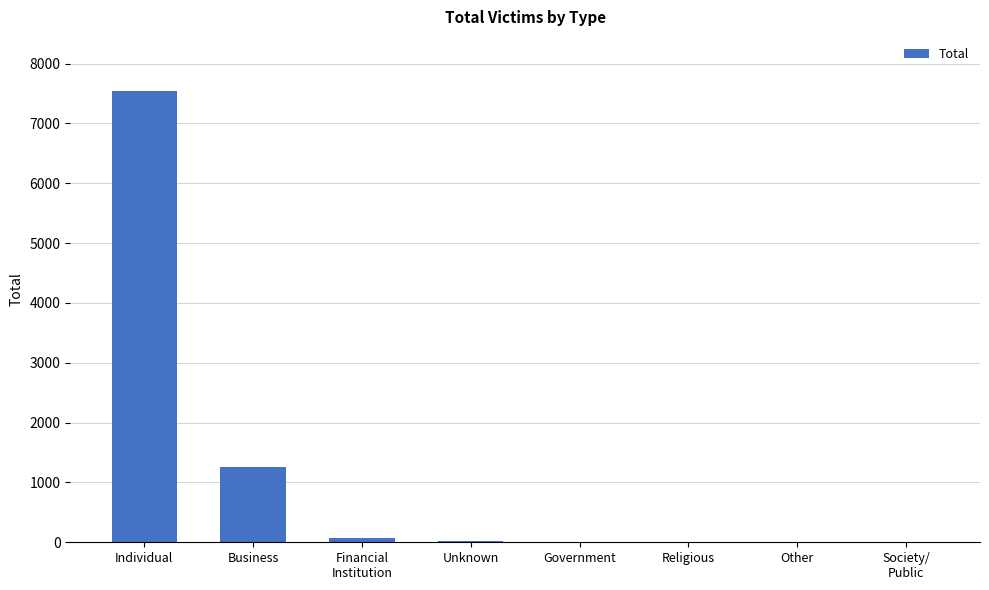

The value at Other is 1. True or false?

True